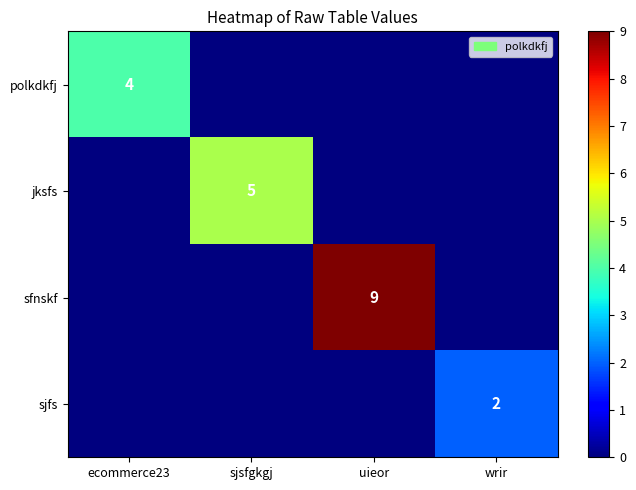

At how many categories does at least one series exceed 3?

3